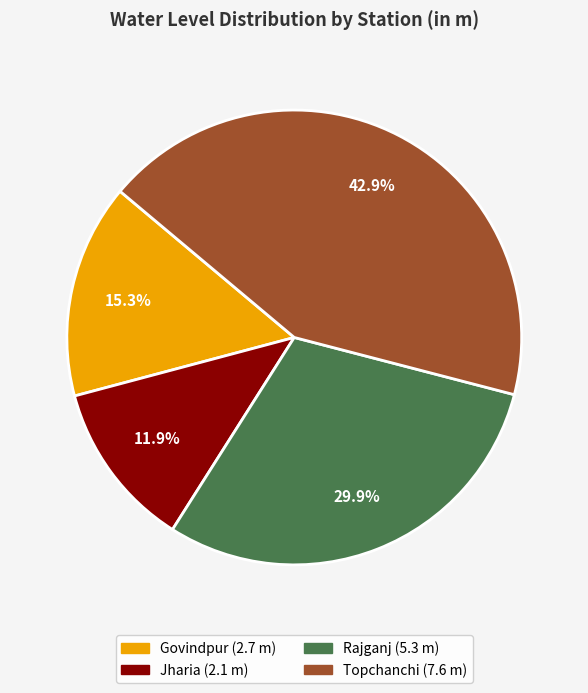

Does Rajganj represent more than half of the total?

No